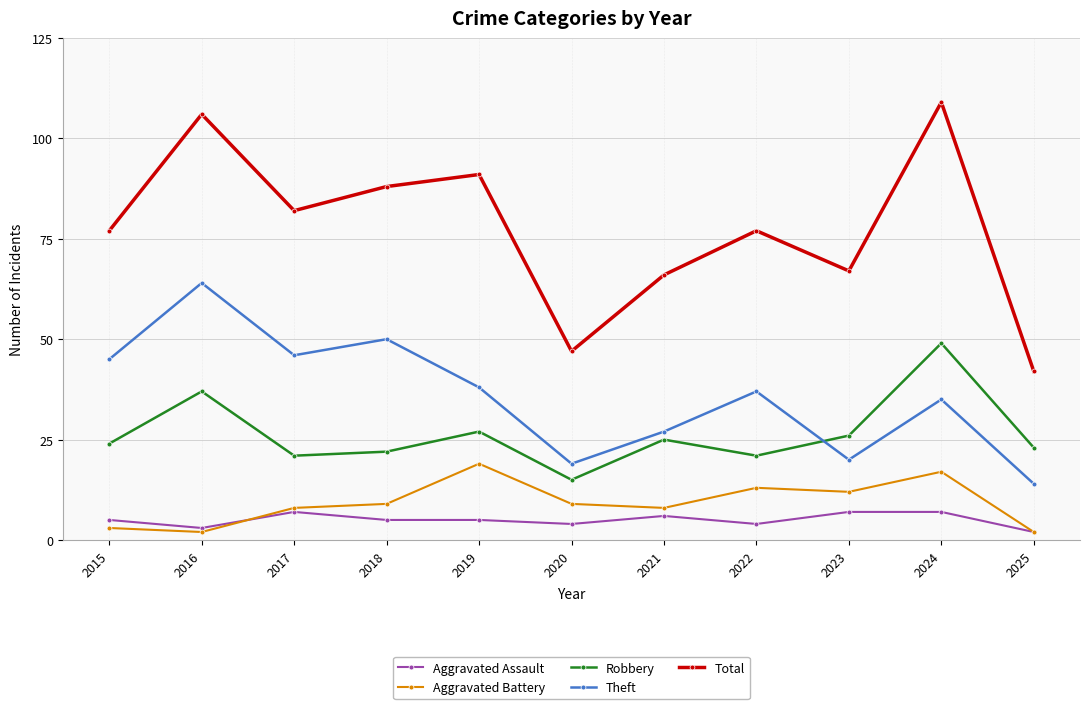

The Aggravated Battery series shows 2 at 2020. True or false?

False